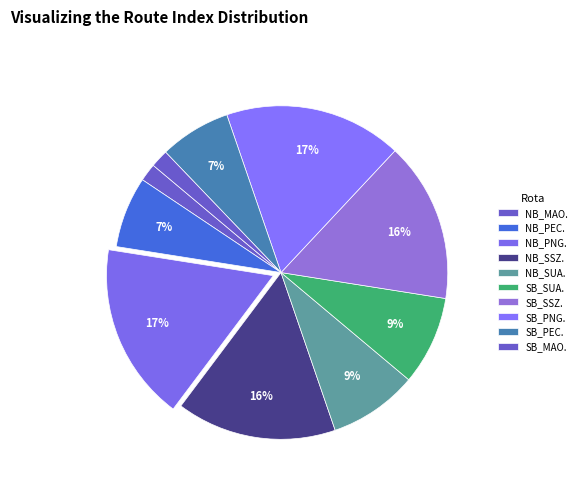

How much of the chart is everything except SB_PEC.?

93.1%